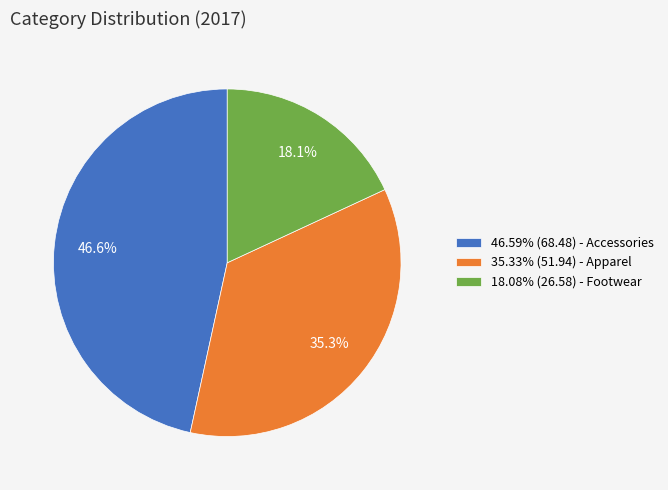

What portion of the pie excludes 18.08% (26.58) - Footwear?

81.9%